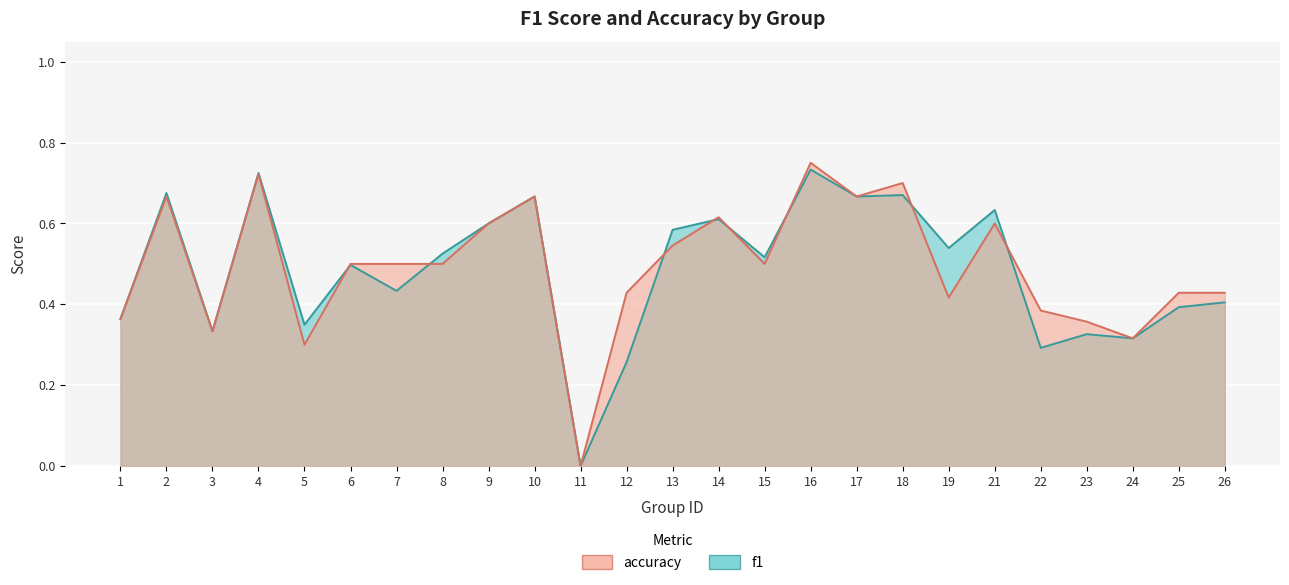

How many data points in accuracy are above 0?

24